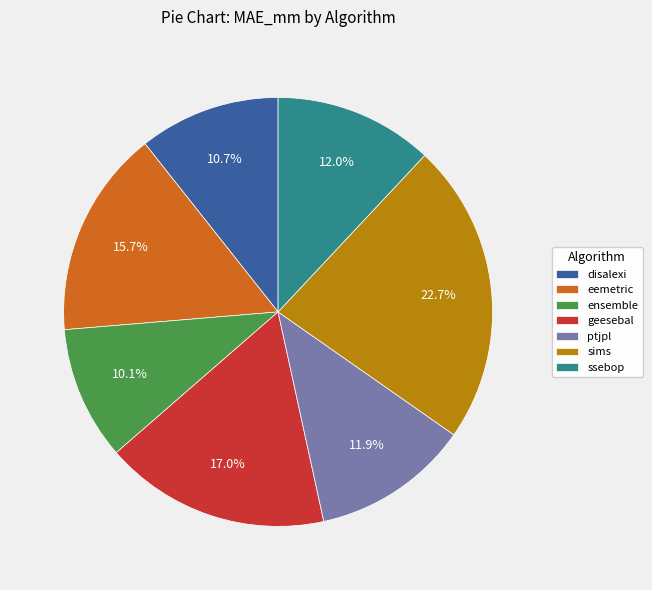

To the nearest percent, what portion does ssebop represent?

12%